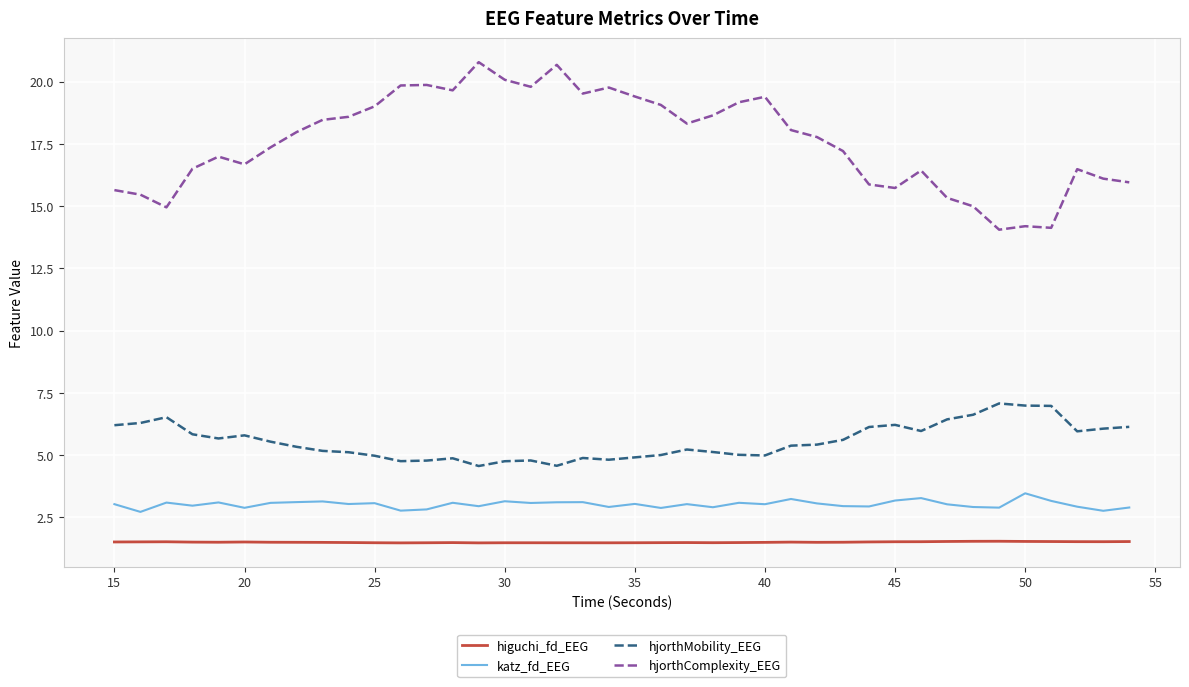

Which series has the largest range (max minus min)?

hjorthComplexity_EEG